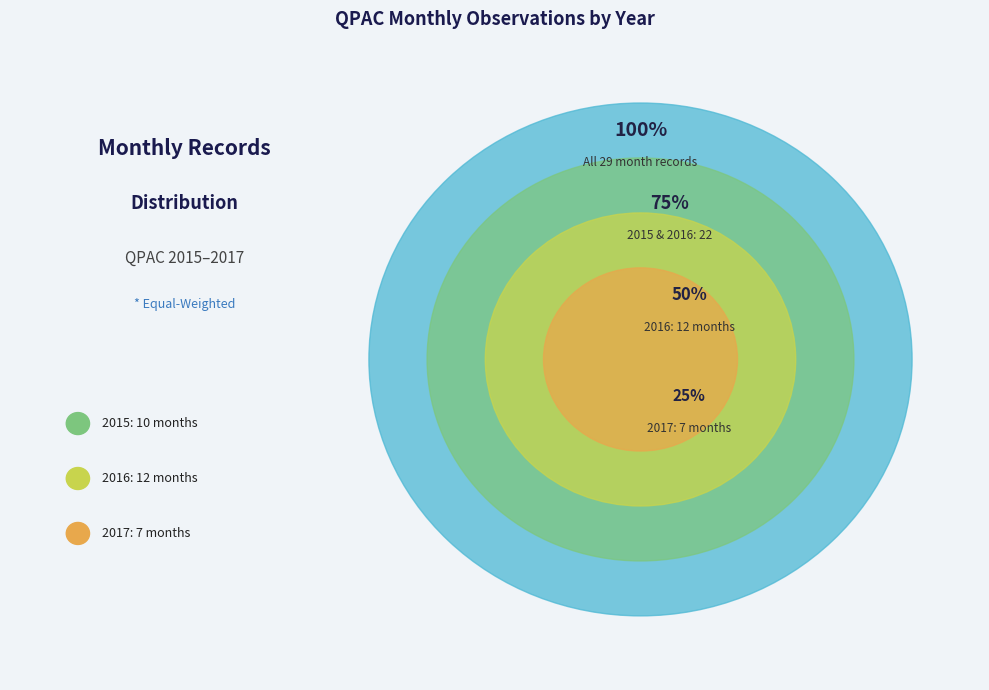

Rank the categories by value from lowest to highest.

2017, 2015, 2016